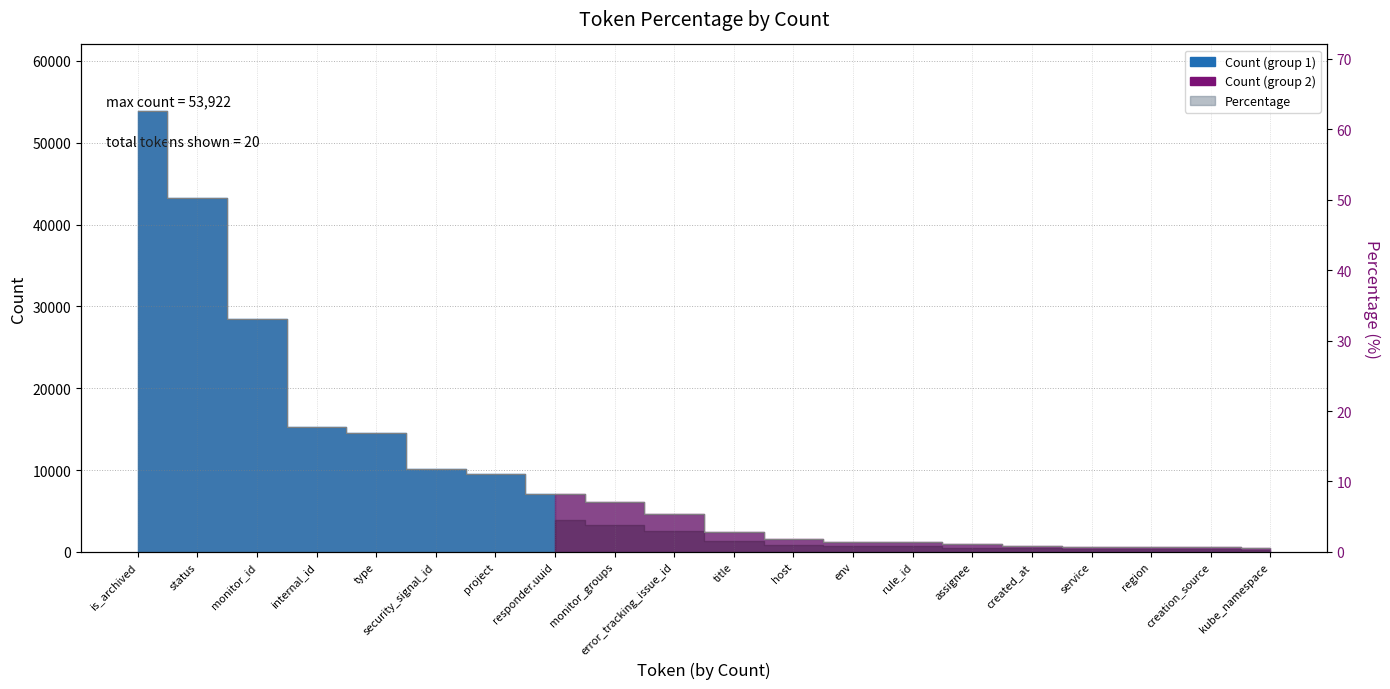

List the labels in order of value, smallest first.

kube_namespace, creation_source, region, service, created_at, assignee, rule_id, env, host, title, error_tracking_issue_id, monitor_groups, responder.uuid, project, security_signal_id, type, internal_id, monitor_id, status, is_archived